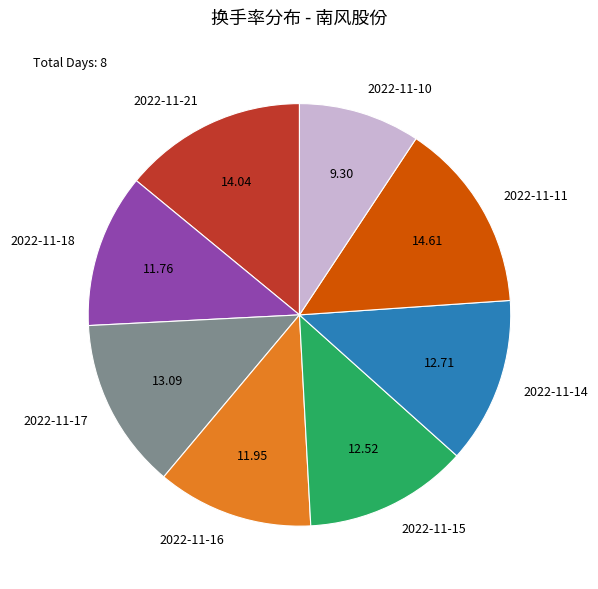

Which has a higher value, 2022-11-10 or 2022-11-21?

2022-11-21